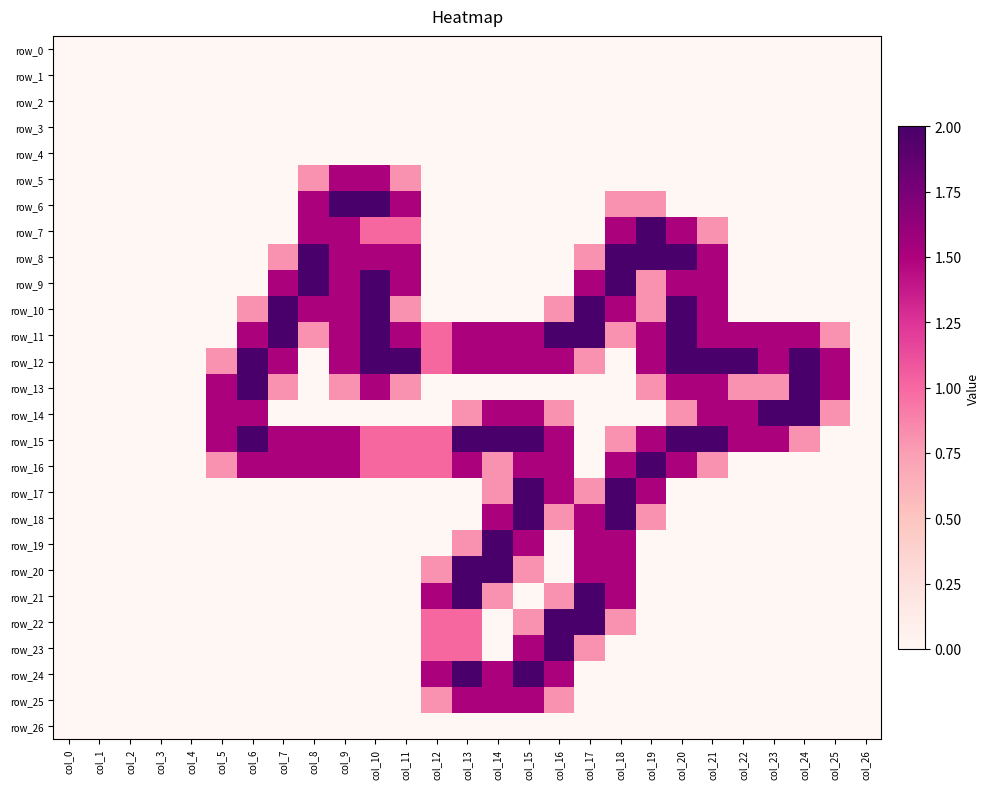

At which label does row_5 reach its peak?

col_9